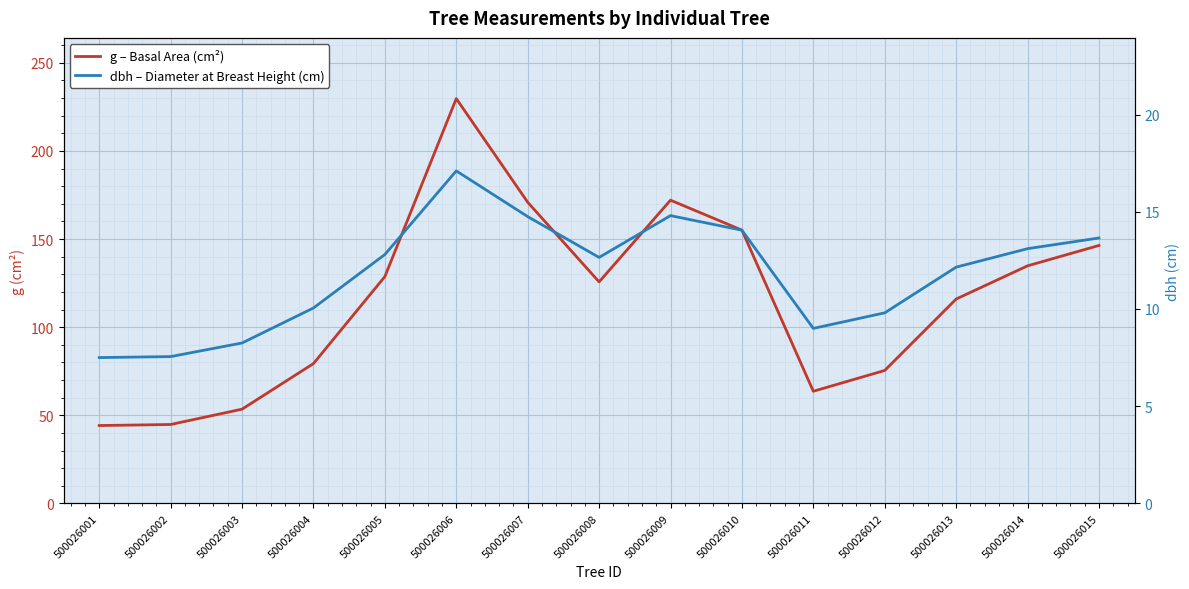

Where is the first local maximum for dbh – Diameter at Breast Height (cm)?

500026006